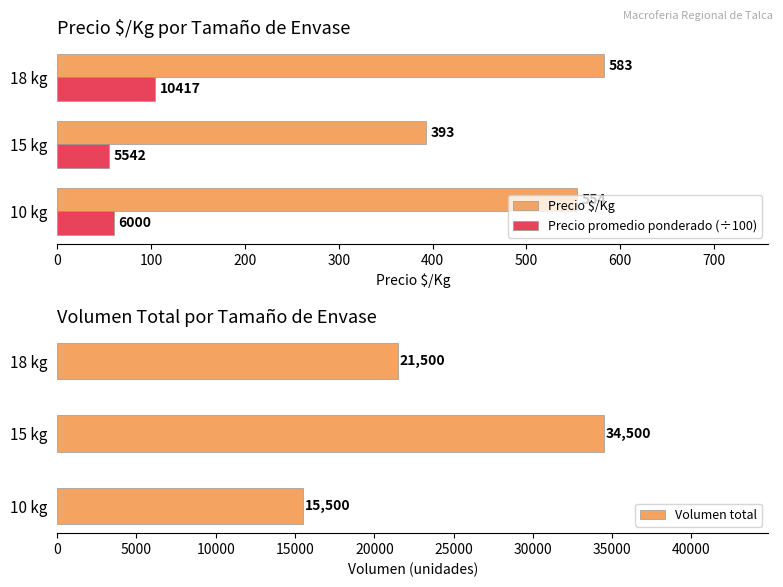

At how many categories does at least one series exceed 29382?

1